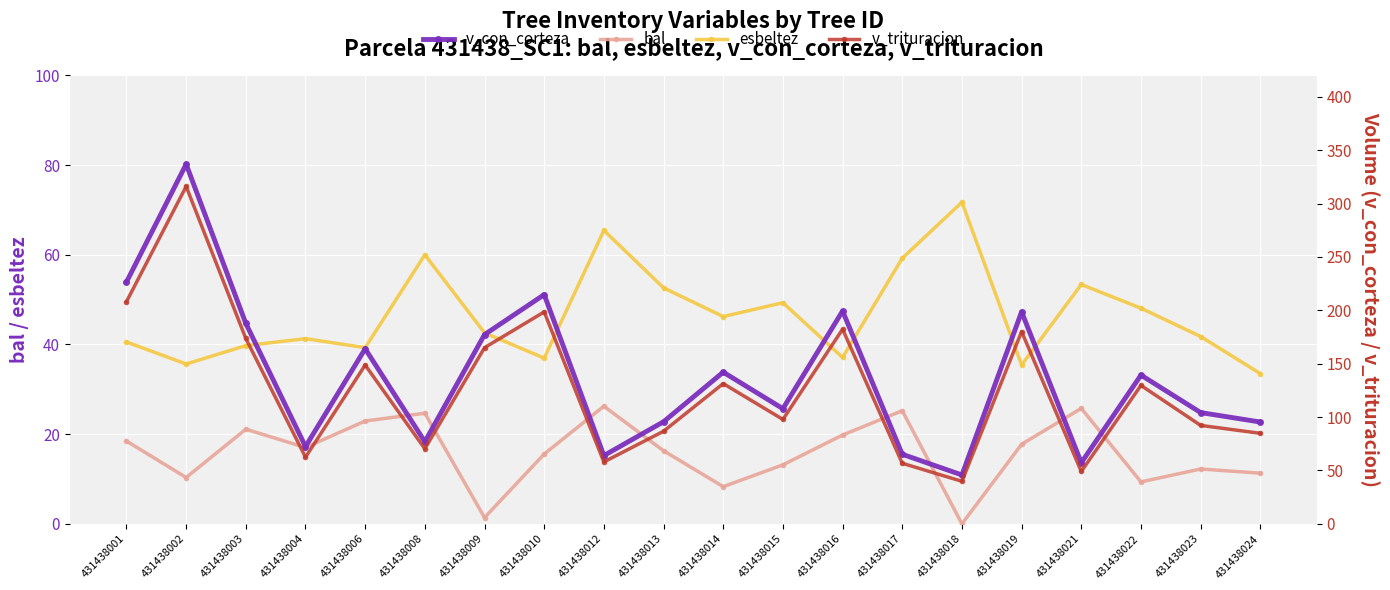

What are all the series names shown in the legend?

bal, esbeltez, v_con_corteza, v_trituracion